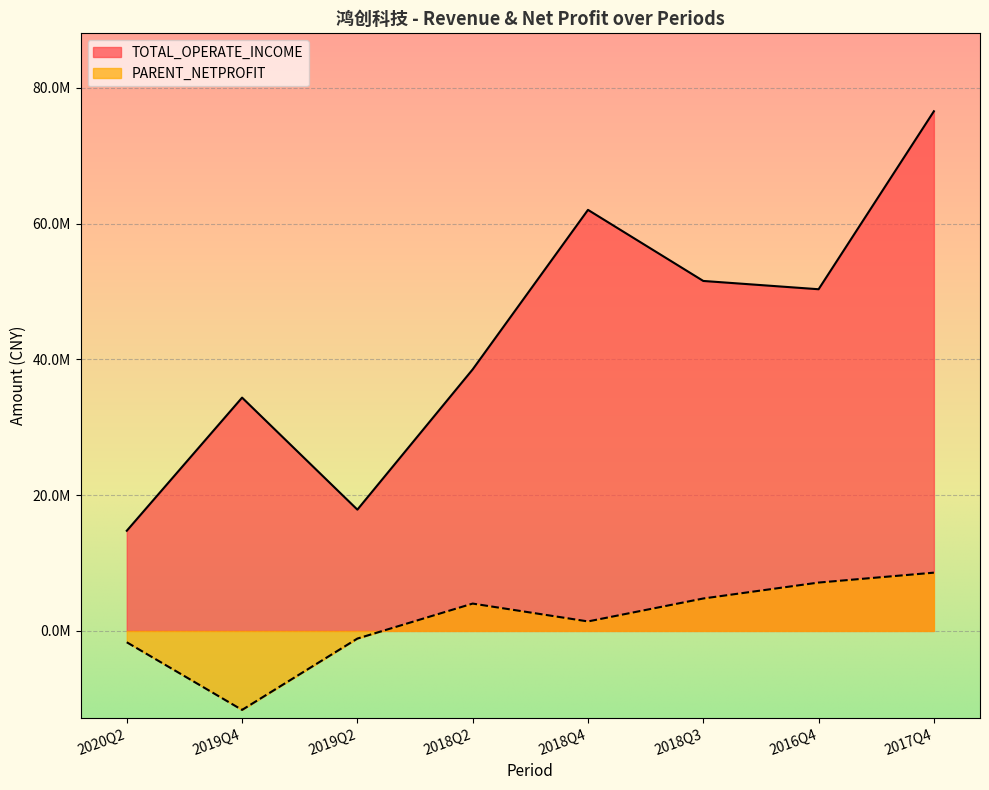

How many data points in PARENT_NETPROFIT are less than 4026613?

4